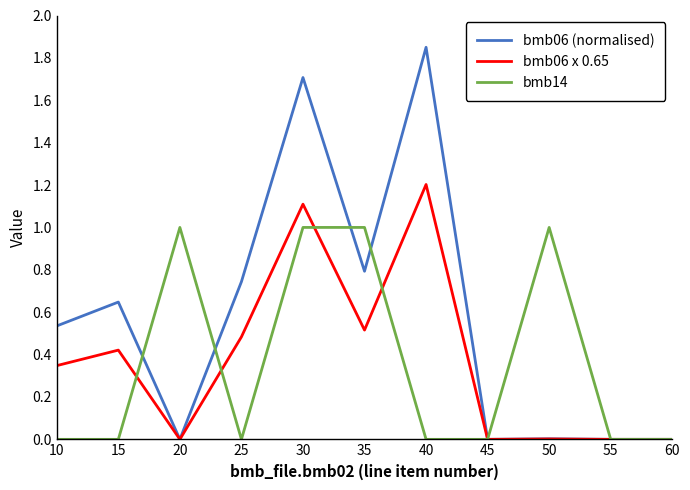

At 30, list the series in order from smallest to largest.

bmb14, bmb06 x 0.65, bmb06 (normalised)